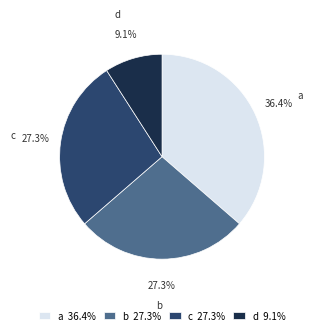

Which has a higher value, c or d?

c